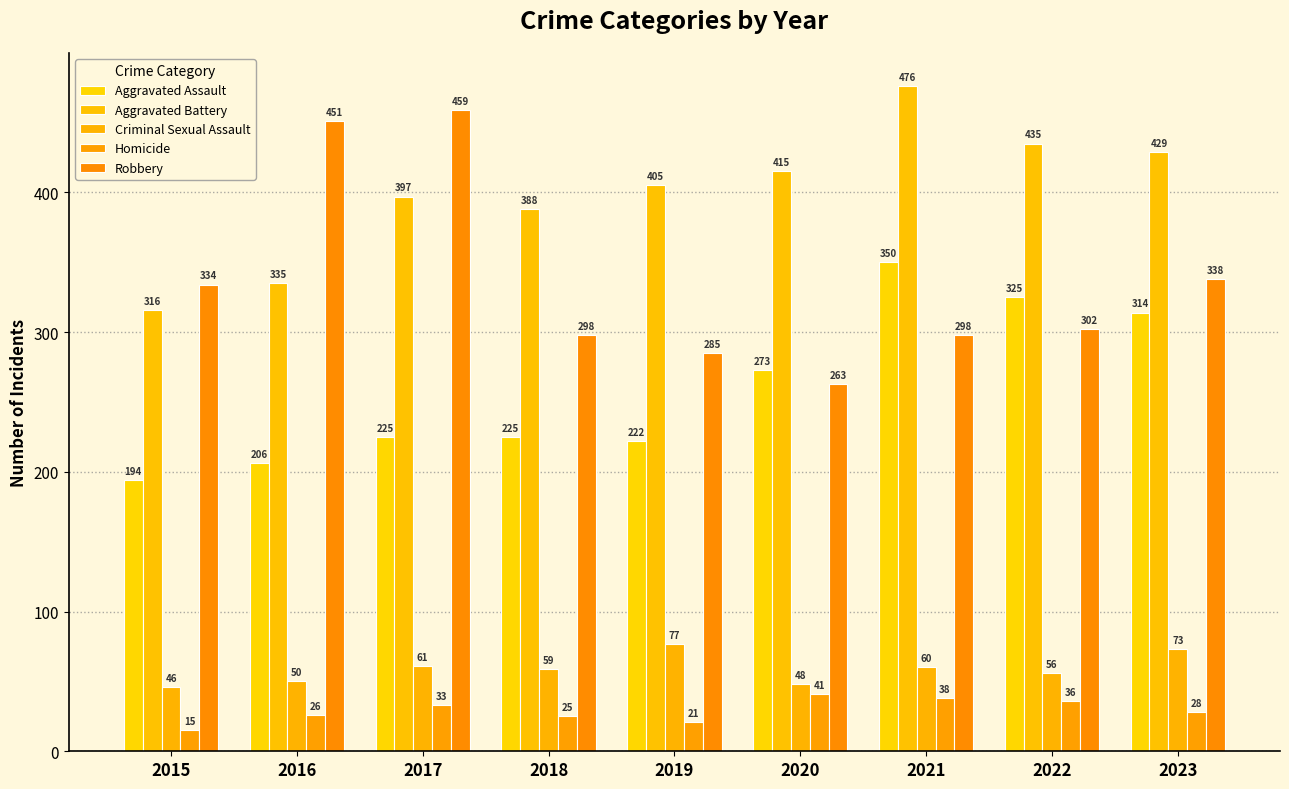

At 2019, list the series in order from smallest to largest.

Homicide, Criminal Sexual Assault, Aggravated Assault, Robbery, Aggravated Battery